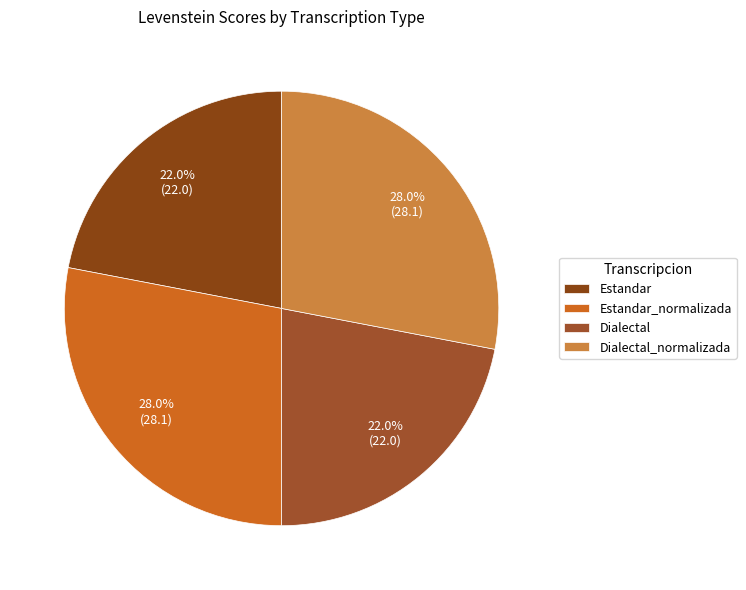

To the nearest percent, what is the difference between the Dialectal_normalizada and Dialectal slice percentages?

6%